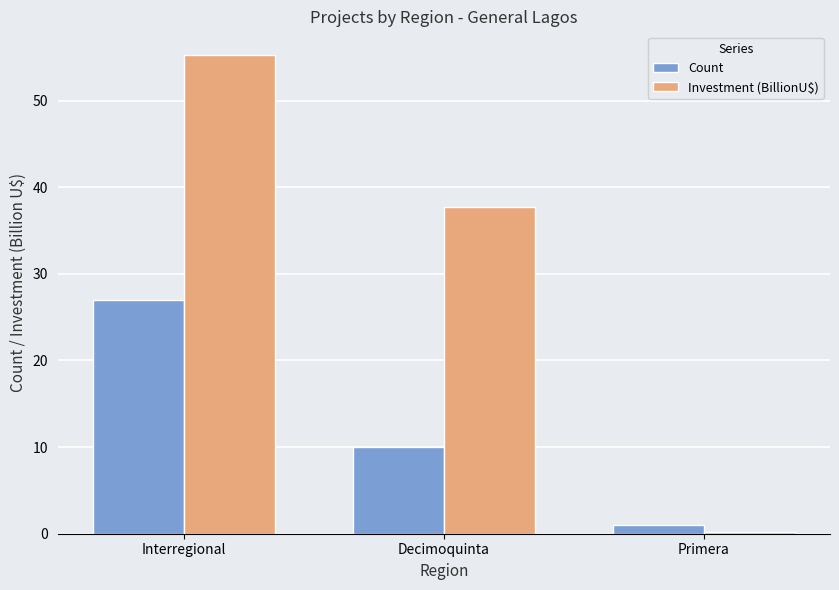

What is the label of the 2nd bar from the right?

Decimoquinta